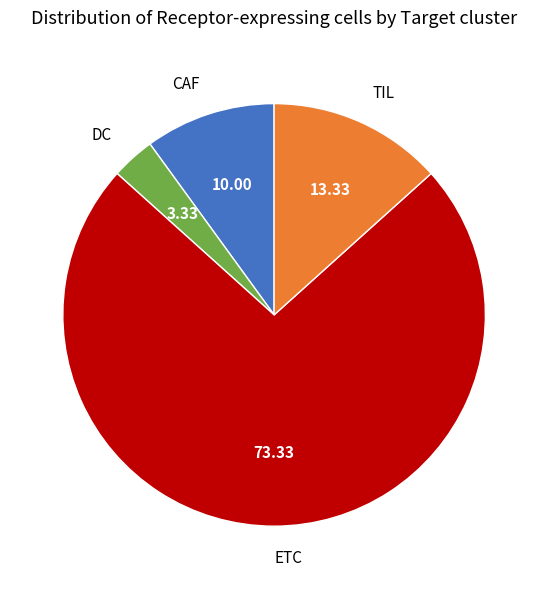

What is the ratio of the value at ETC to the value at DC?

22.0